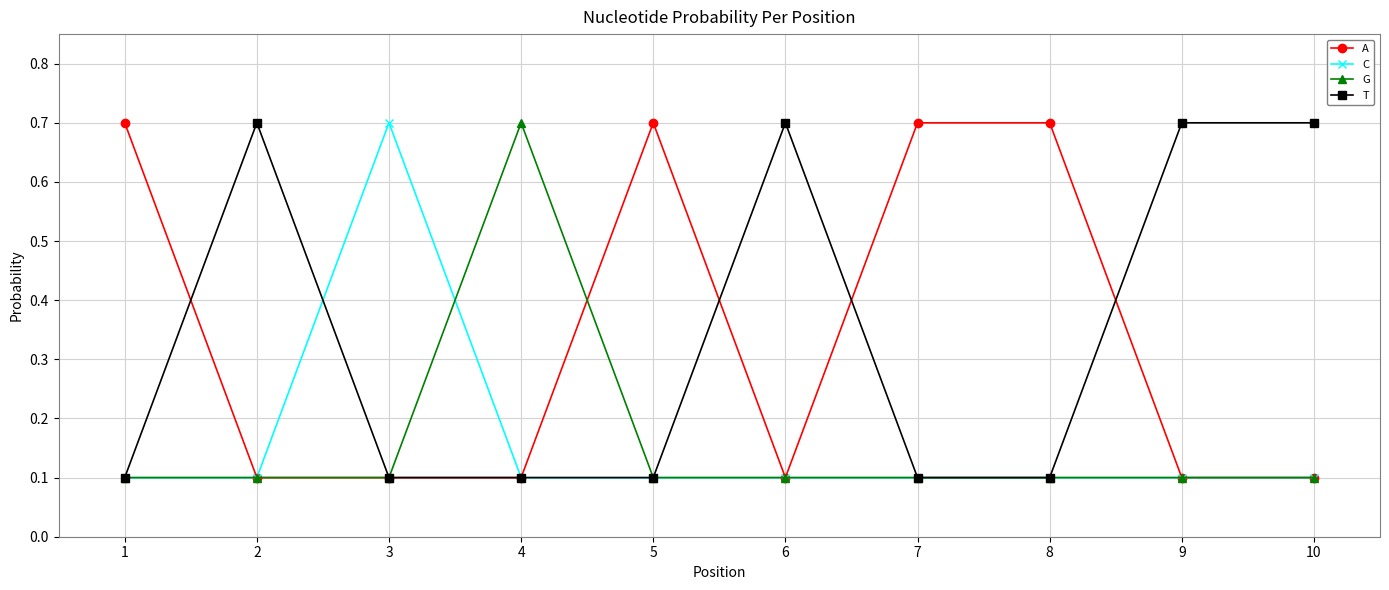

What are all the series names shown in the legend?

A, C, G, T